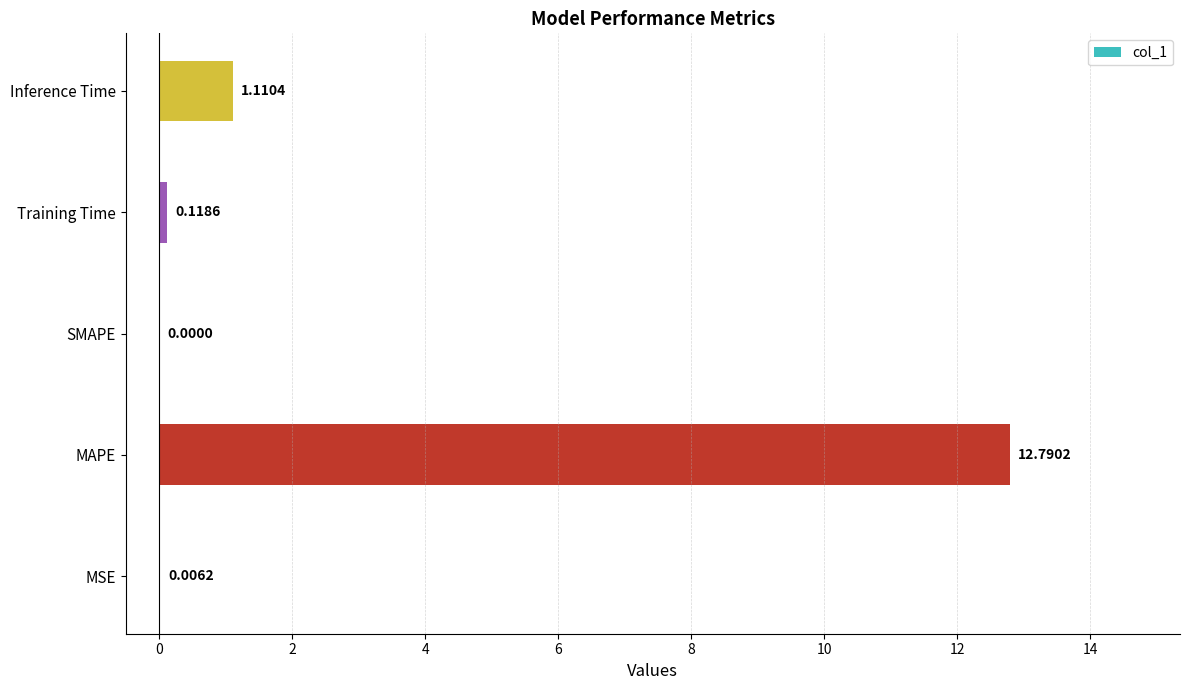

What is the sum of all values?

14.0